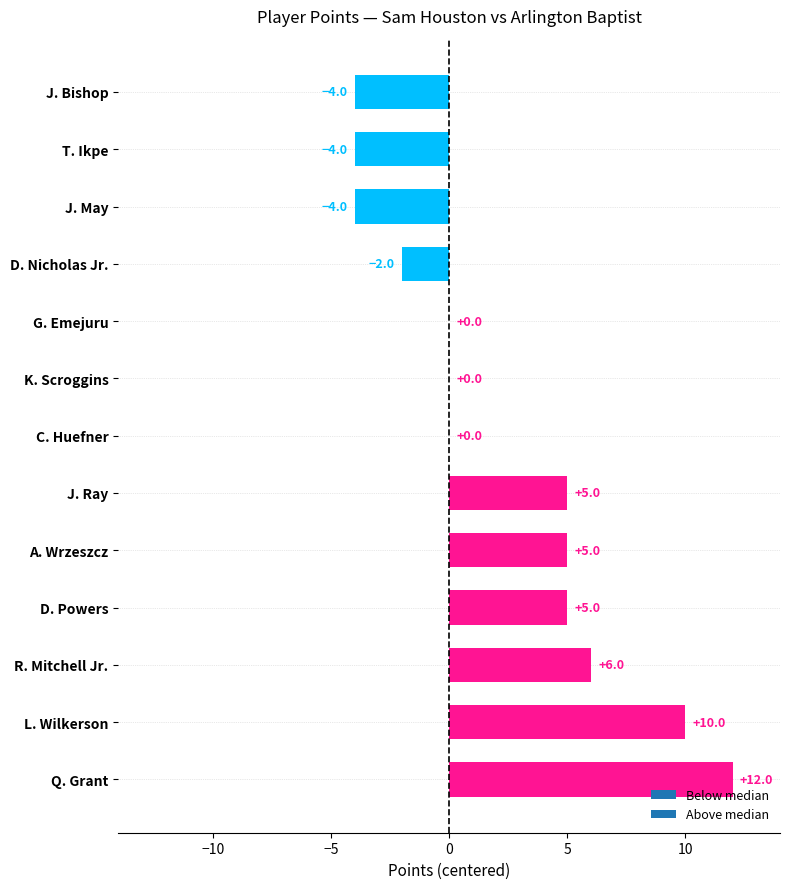

True or false: the data shows 7 at K. Scroggins.

False